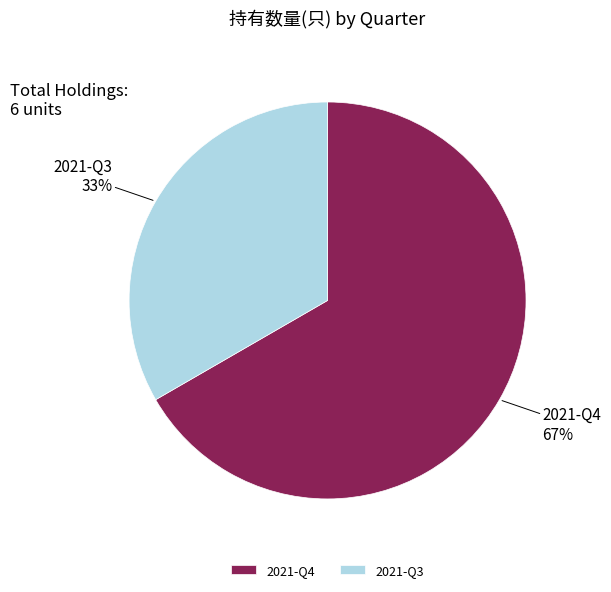

Approximately how many times larger is the value at 2021-Q3 compared to 2021-Q4?

0.5